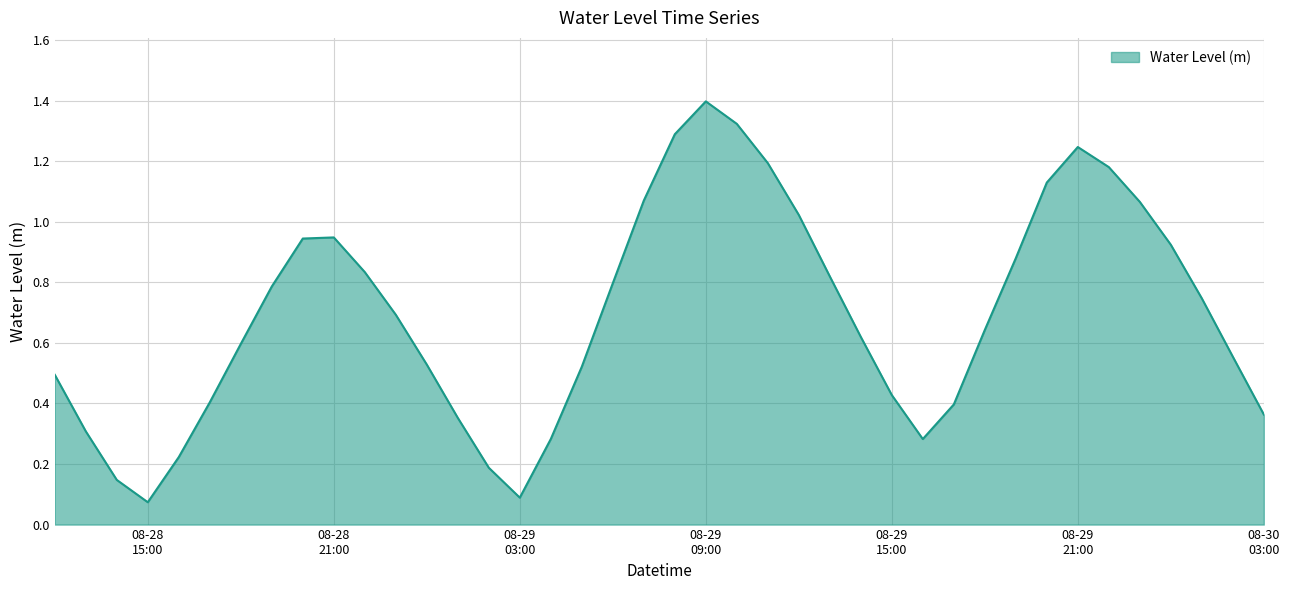

What is the maximum value shown in the chart?

1.4